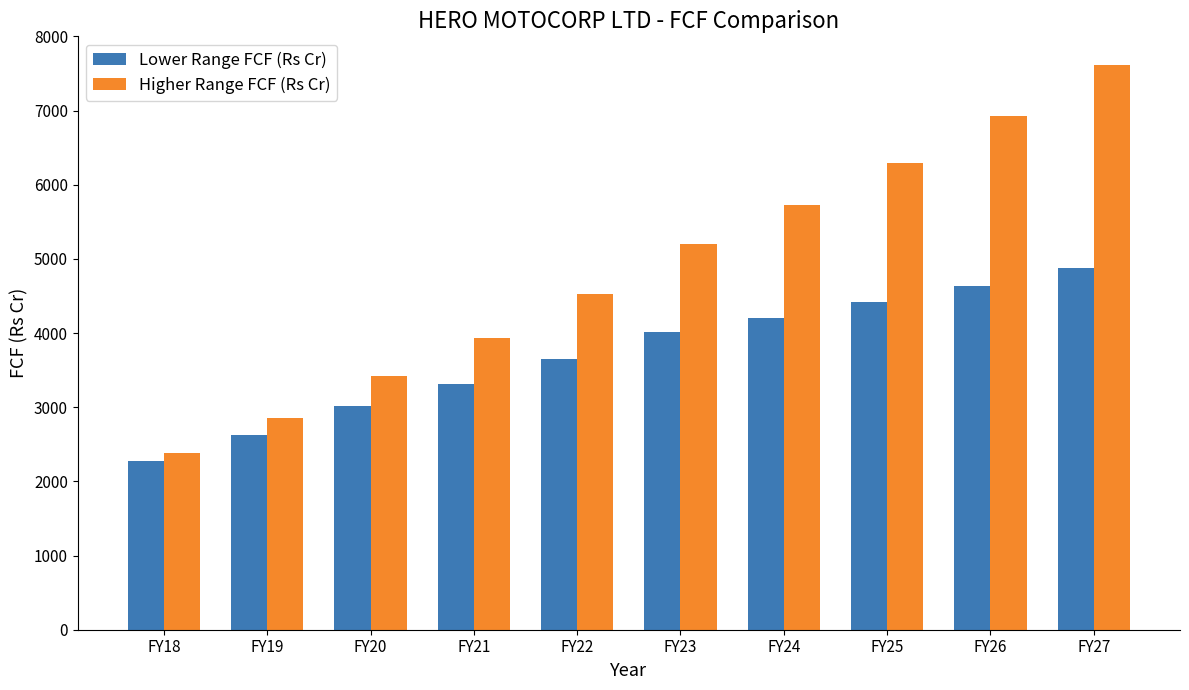

The Lower Range FCF (Rs Cr) series shows 8111.8 at FY26. True or false?

False